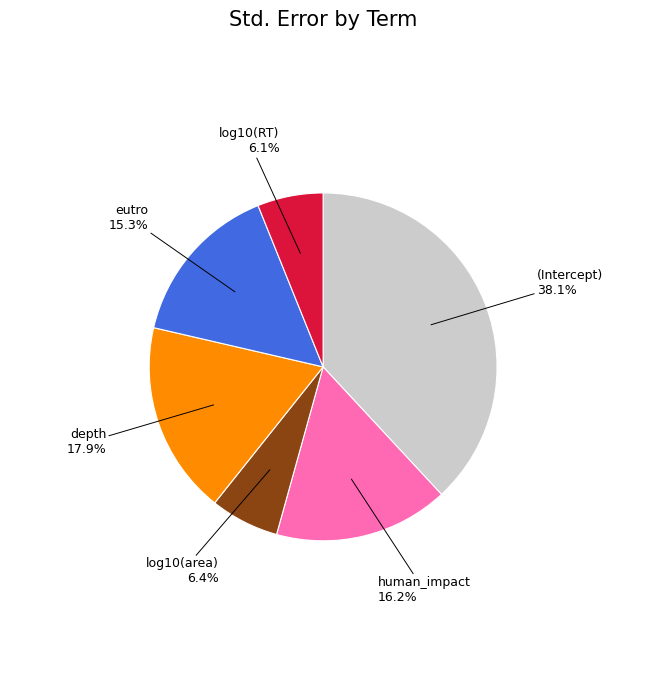

Is there any slice that represents more than half of the pie?

No